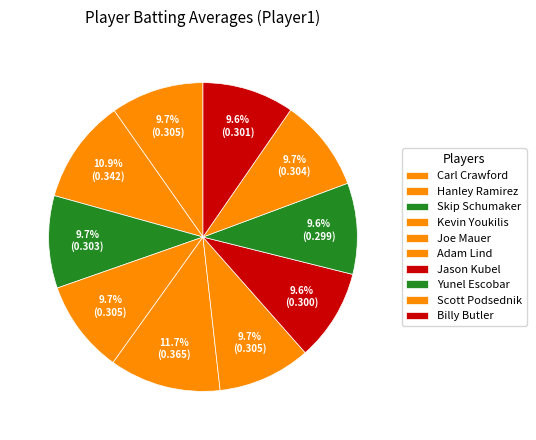

Count the number of slices in the pie.

10